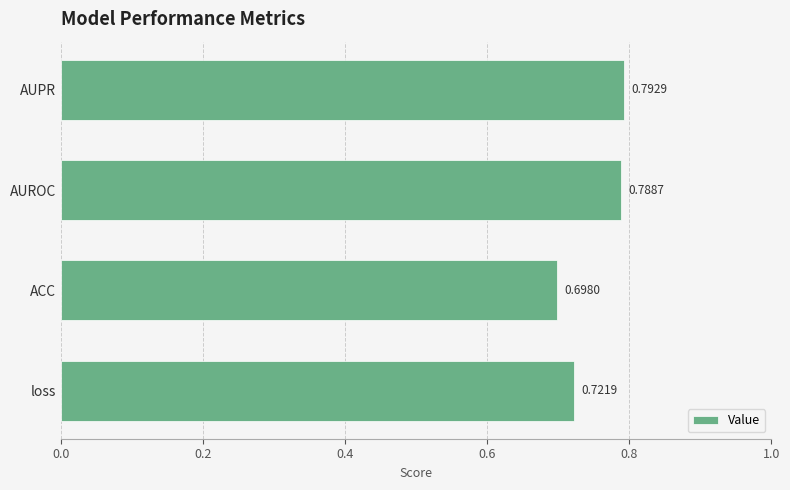

Where is the data nearest to the value 0?

ACC